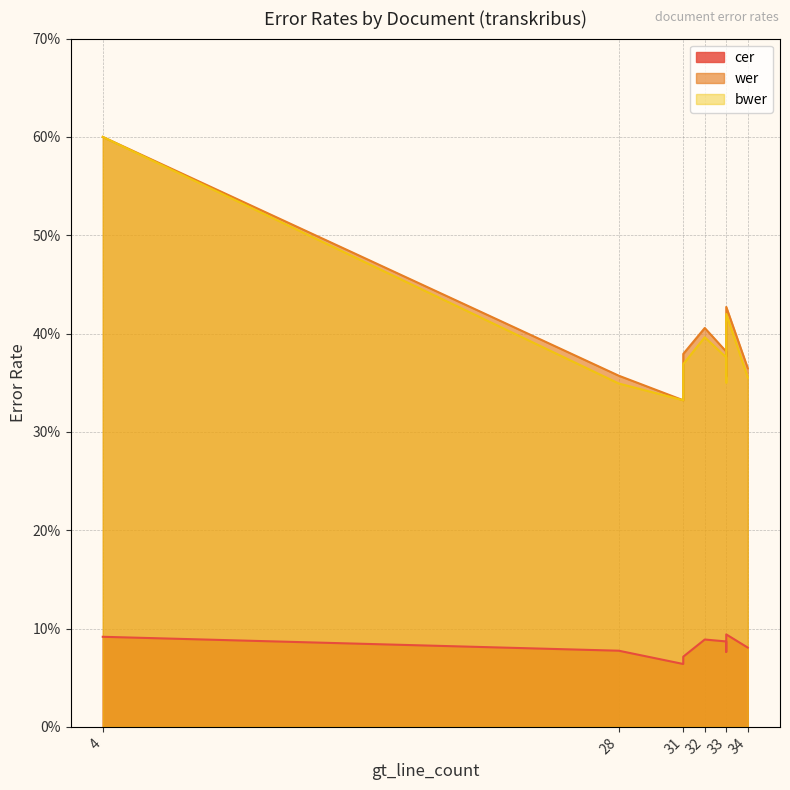

What is the value of the bwer point at the 3rd from the left?

0.3